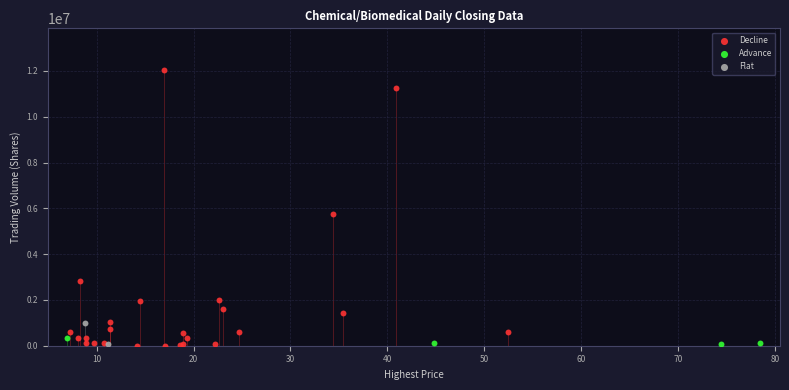

Which series contains the highest Y value?

Decline